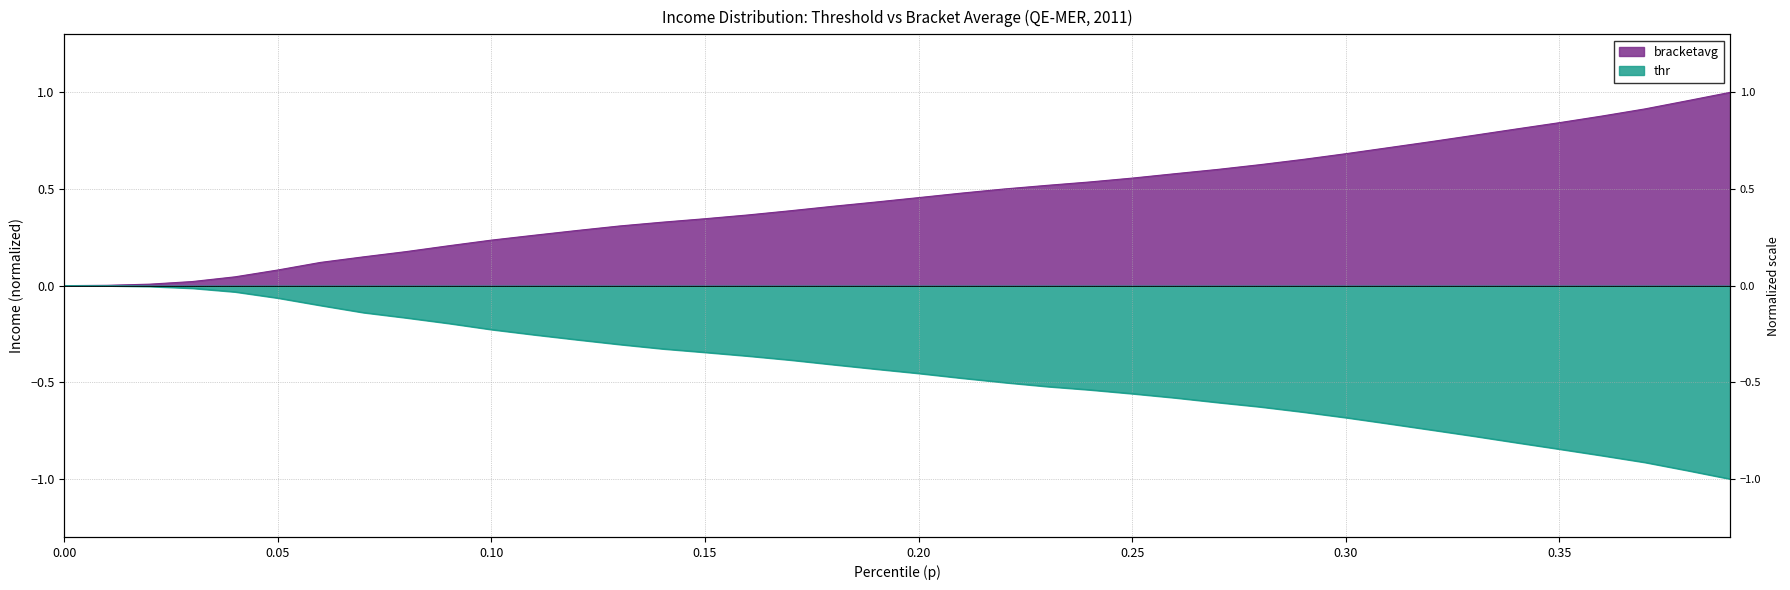

True or false: thr and bracketavg intersect in this chart.

False